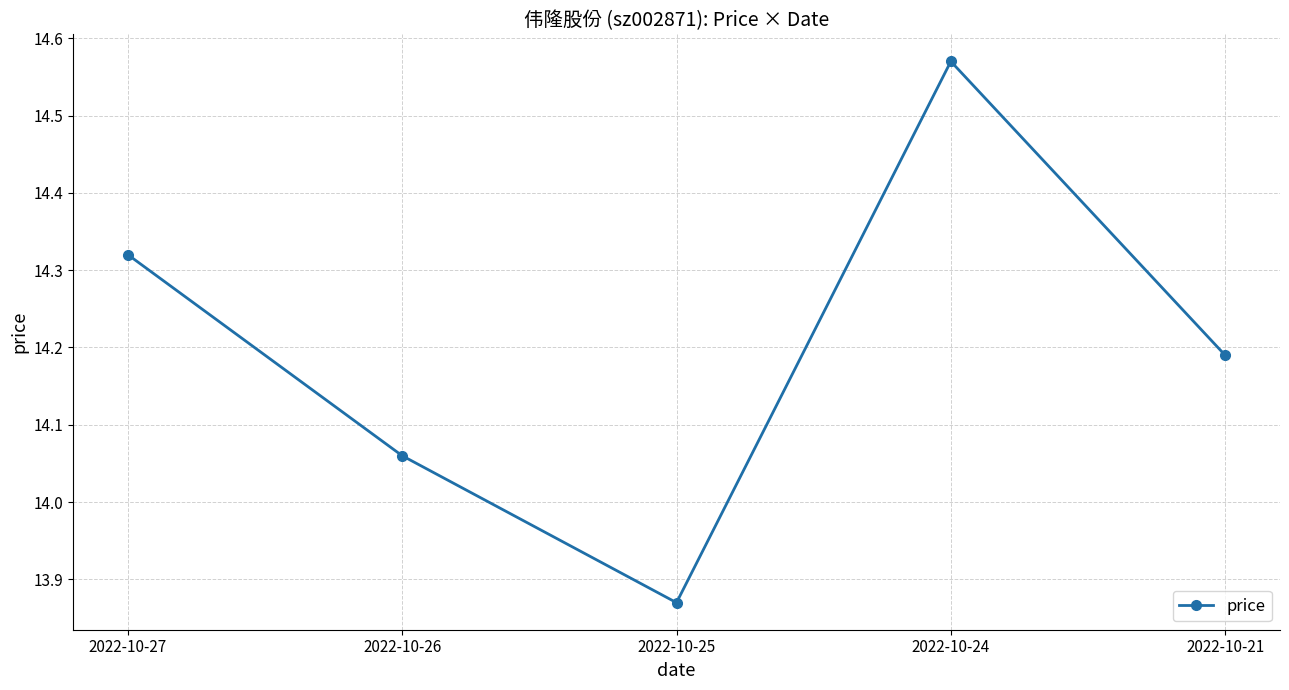

What is the difference between the maximum and second lowest values?

0.5